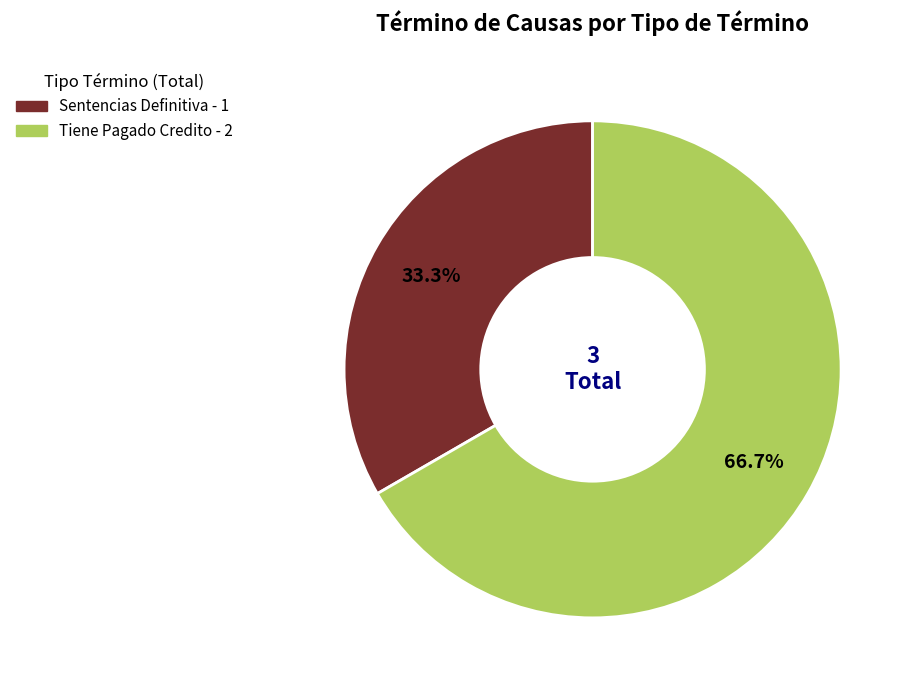

Count the number of slices in the pie.

2